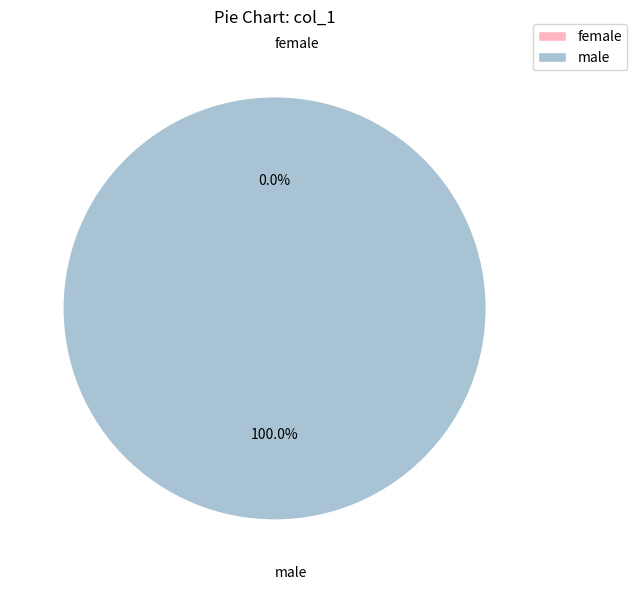

To the nearest percent, what is the average slice percentage?

50%